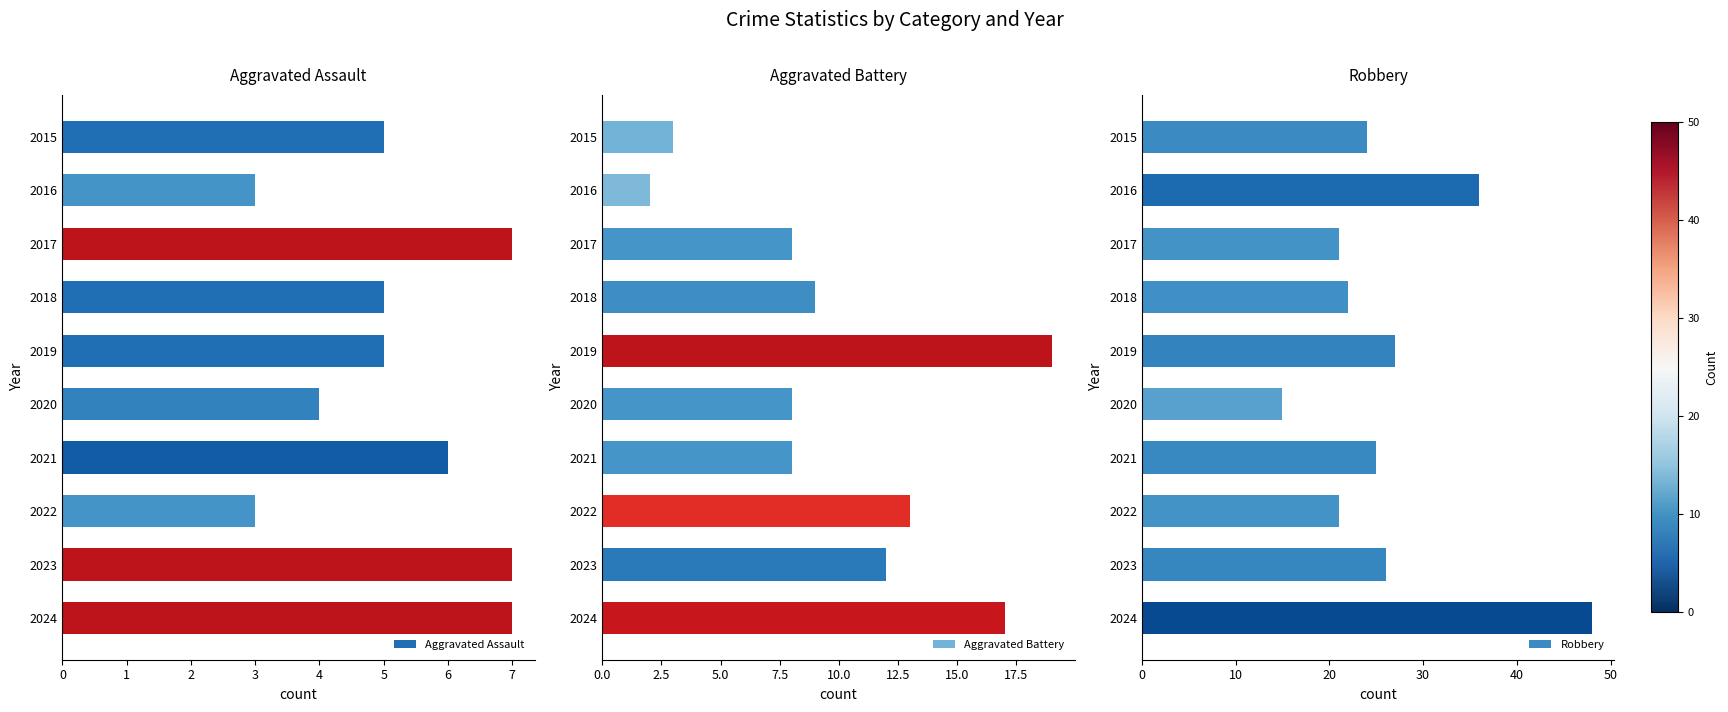

What is the approximate value of Aggravated Assault at 2?

7